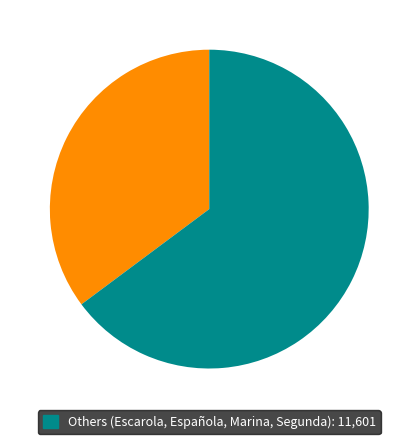

Is there any slice that represents more than half of the pie?

Yes